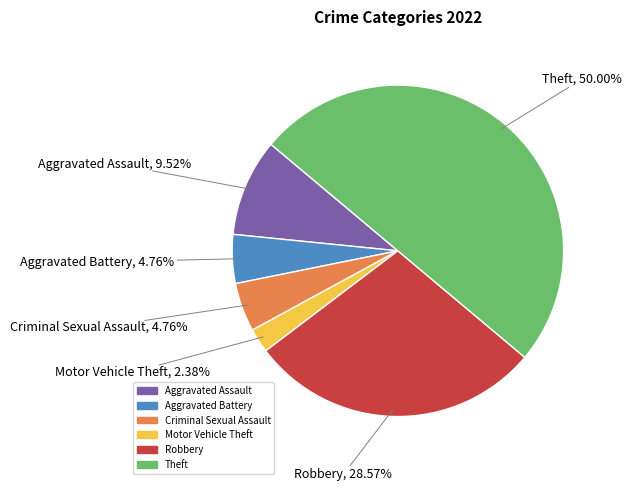

Does Robbery account for over 50% of the chart?

No